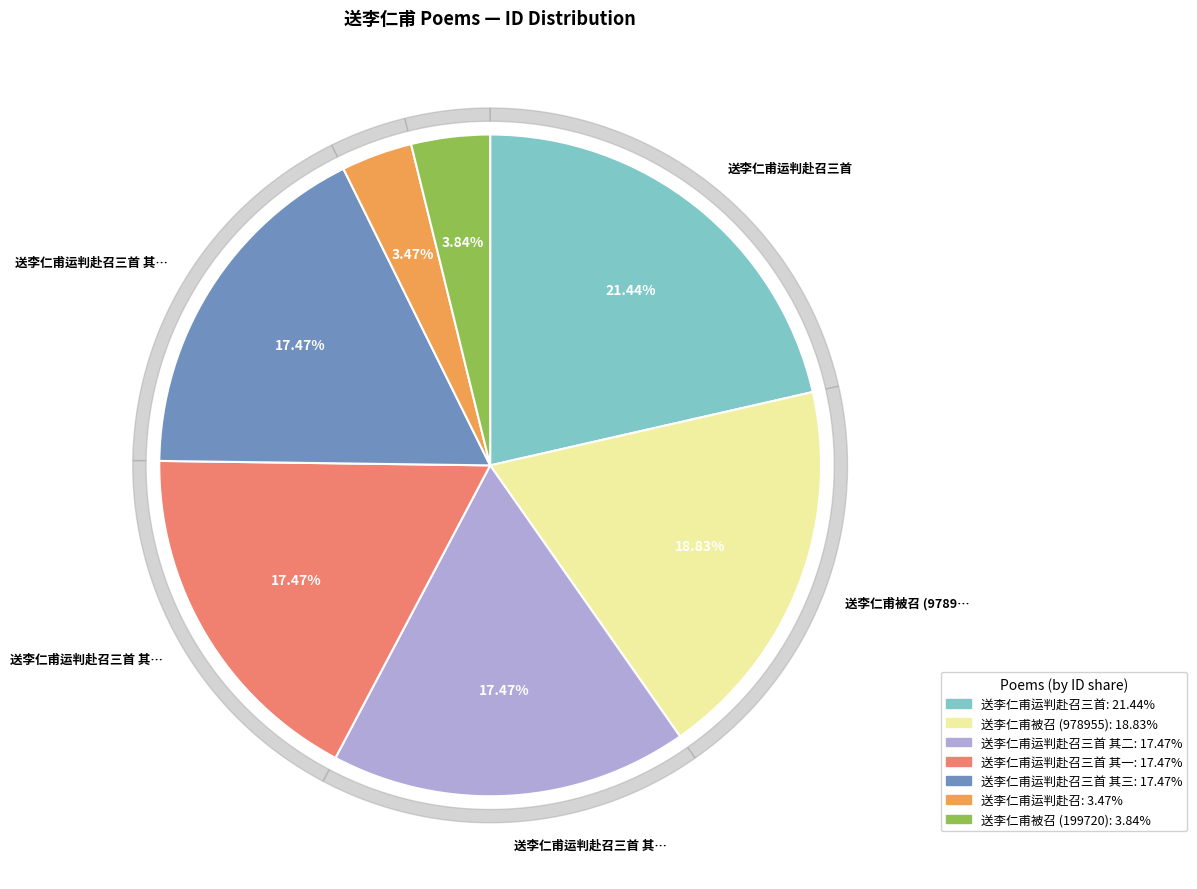

Is it true that 送李仁甫运判赴召三首 其一 is 32% of the pie?

False